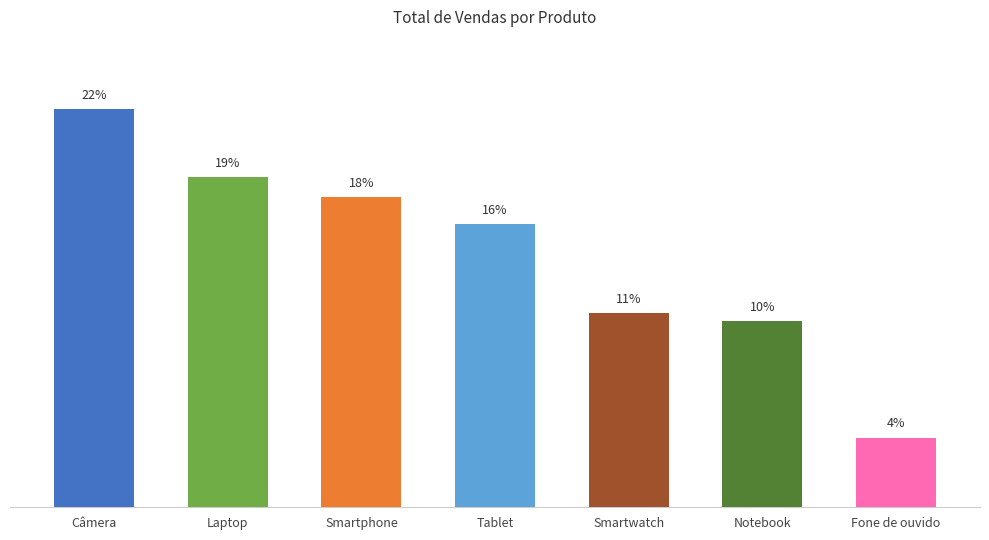

Reading left to right, what are all the values shown in this chart?

22.5	18.6	17.5	16.0	10.9	10.5	3.9